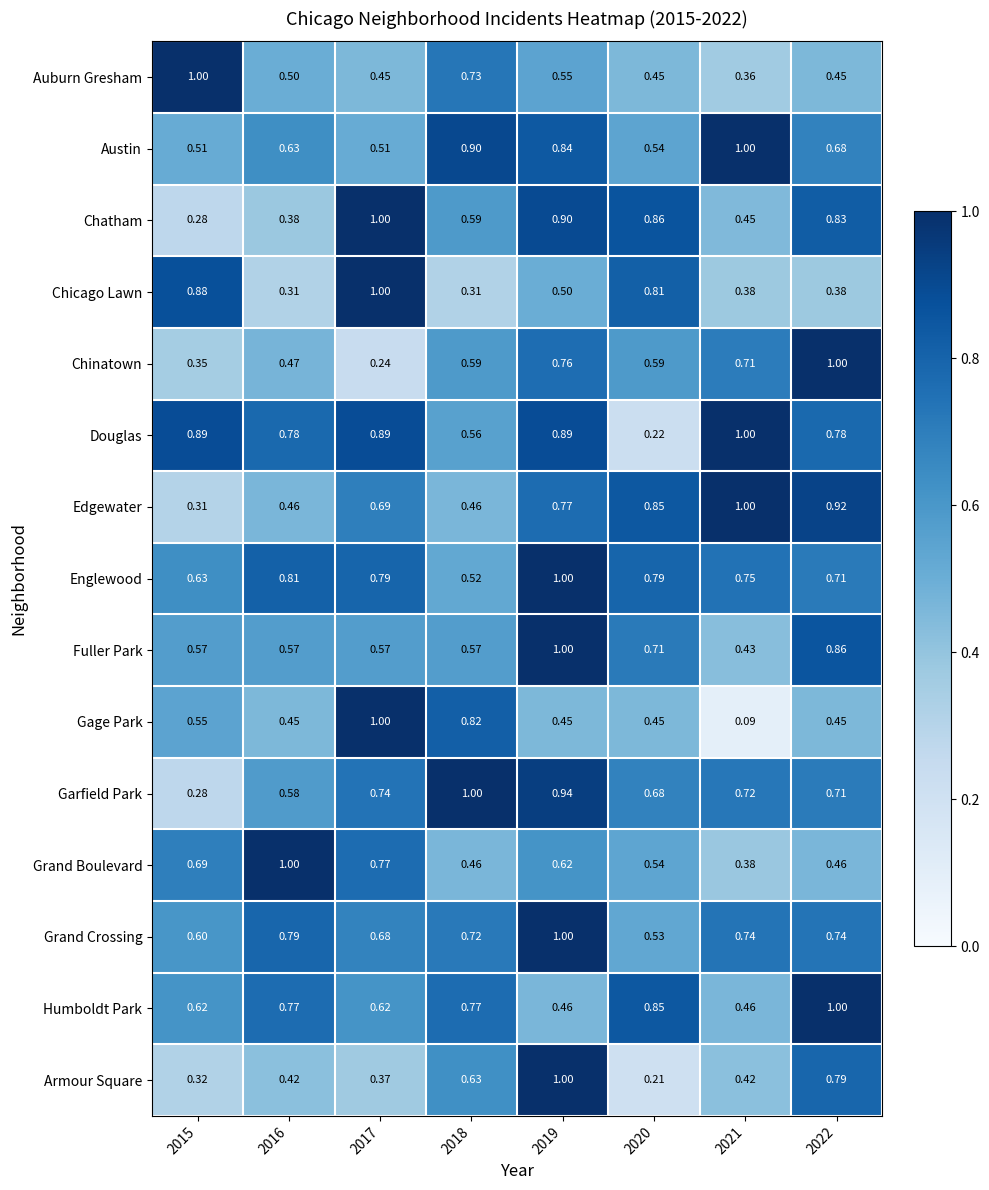

Which series has the widest spread of values?

Gage Park